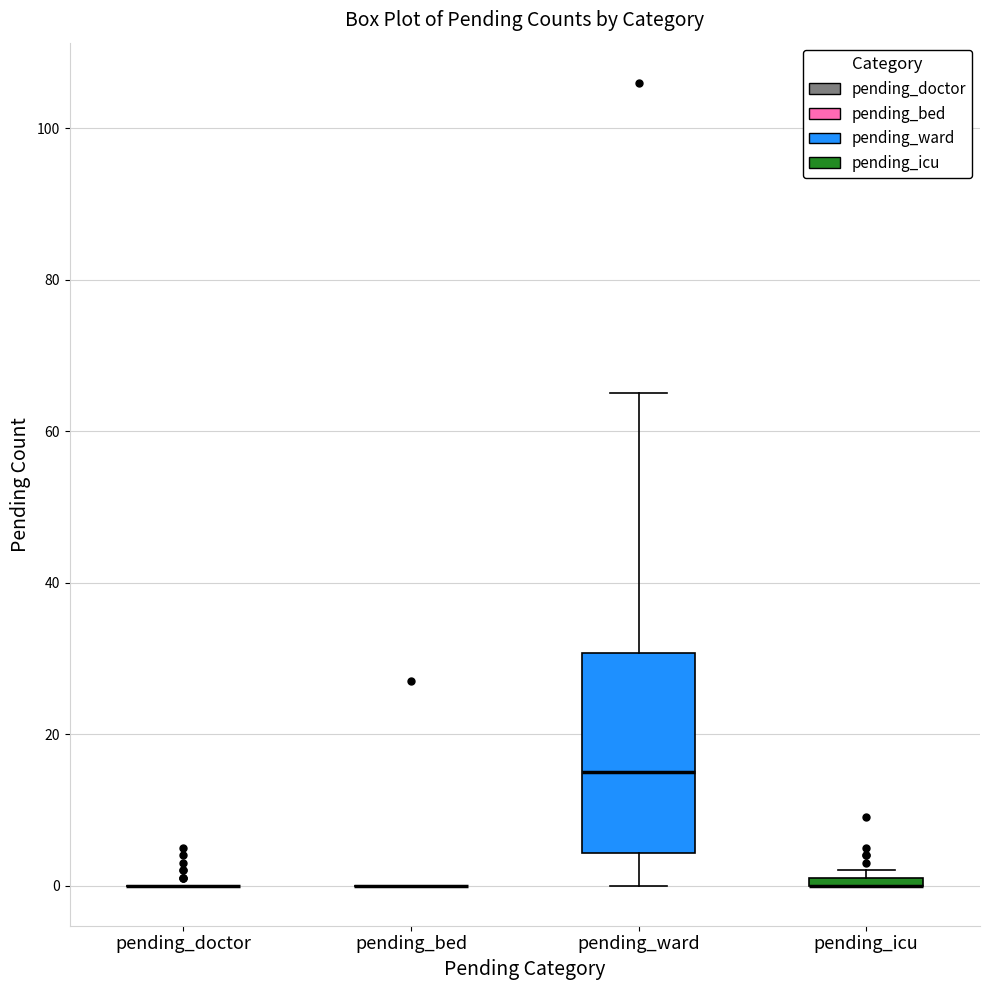

Which box is the tallest, from its lower edge to its upper edge?

pending_ward